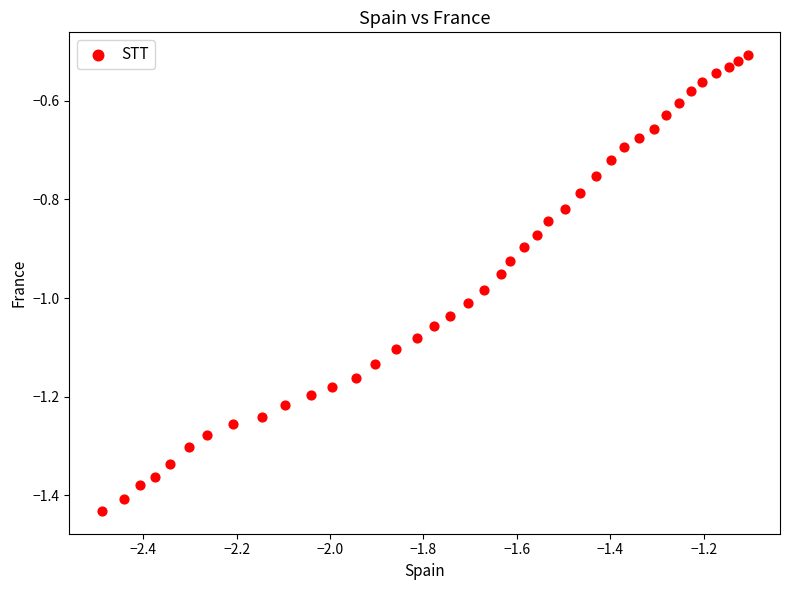

What is the range of Y values (max minus min)?

0.9